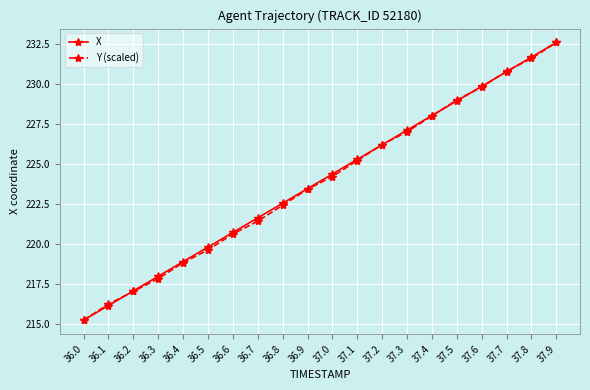

True or false: Y (scaled) has more than 1 interior local peaks.

False